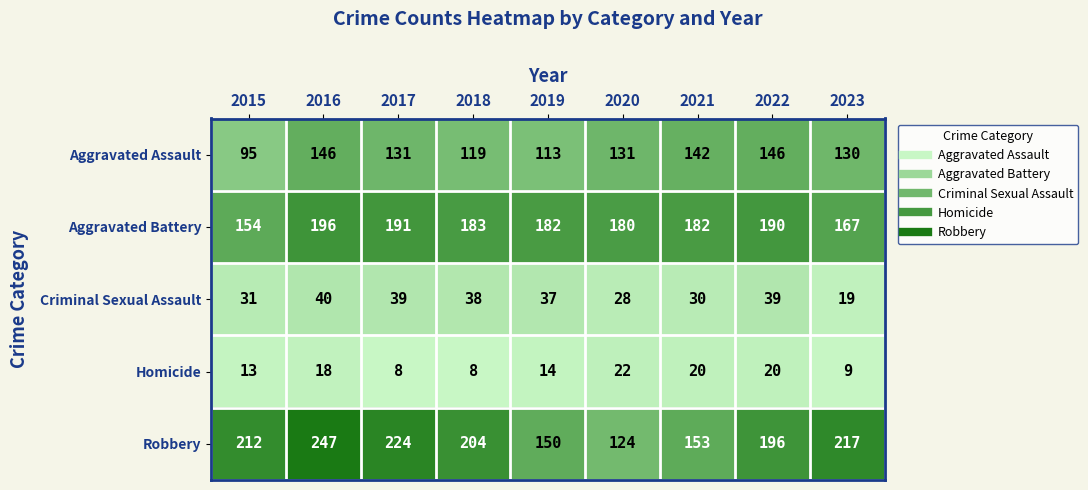

Which series changed the most between 2015 and 2020?

Robbery